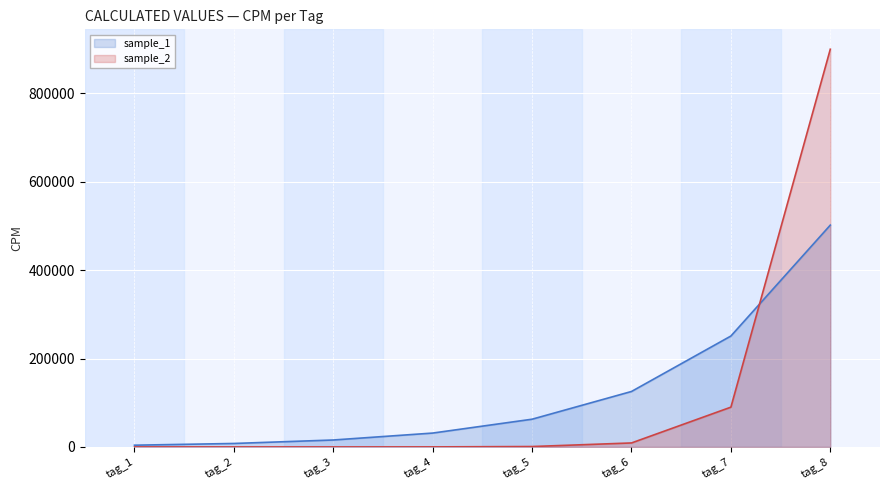

What is the difference between the maximum and minimum values in the sample_1 series?

498039.2